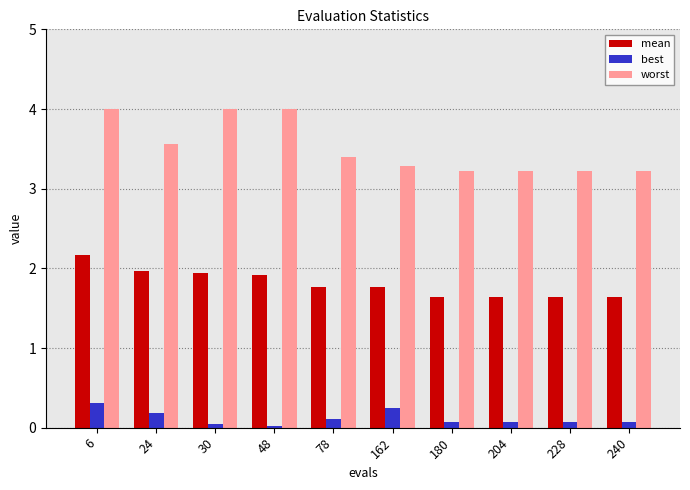

How many groups of bars are there?

10